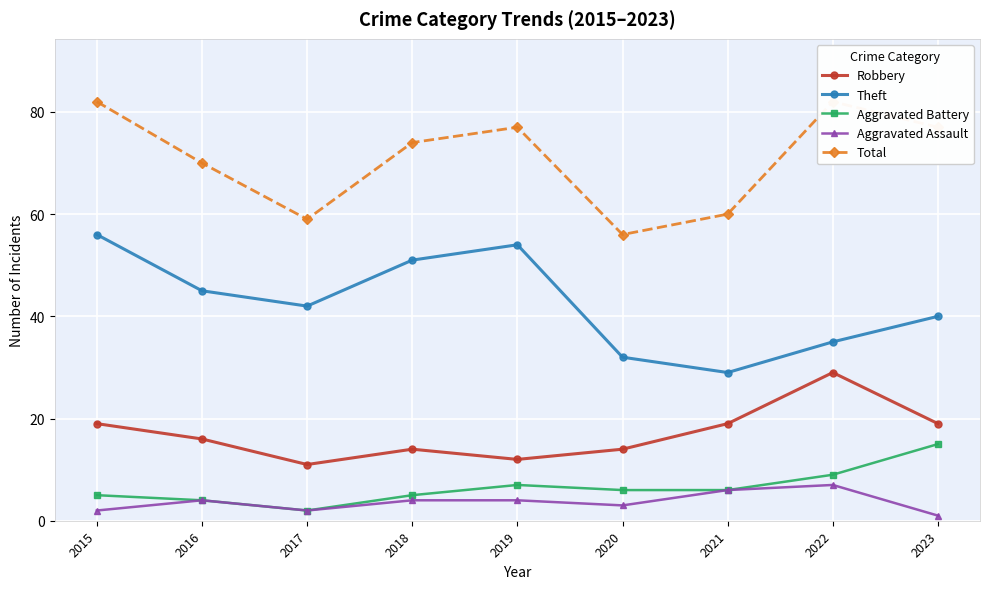

Reading left to right, what are all the values shown in this chart?

Robbery: 19	16	11	14	12	14	19	29	19
Theft: 56	45	42	51	54	32	29	35	40
Aggravated Battery: 5	4	2	5	7	6	6	9	15
Aggravated Assault: 2	4	2	4	4	3	6	7	1
Total: 82	70	59	74	77	56	60	82	77